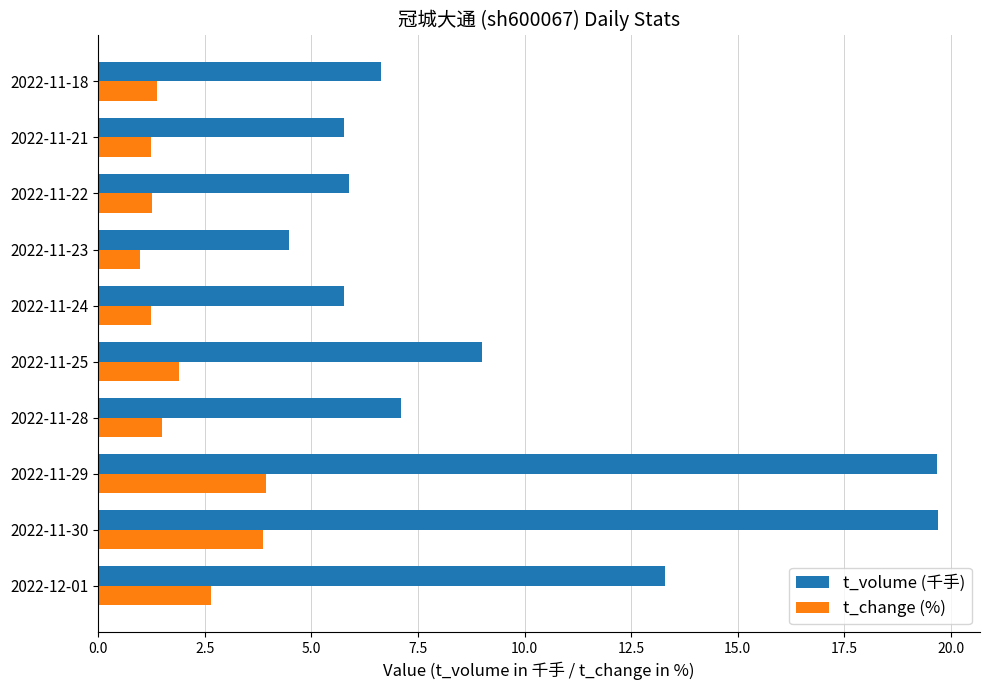

At how many categories does at least one series exceed 15?

2